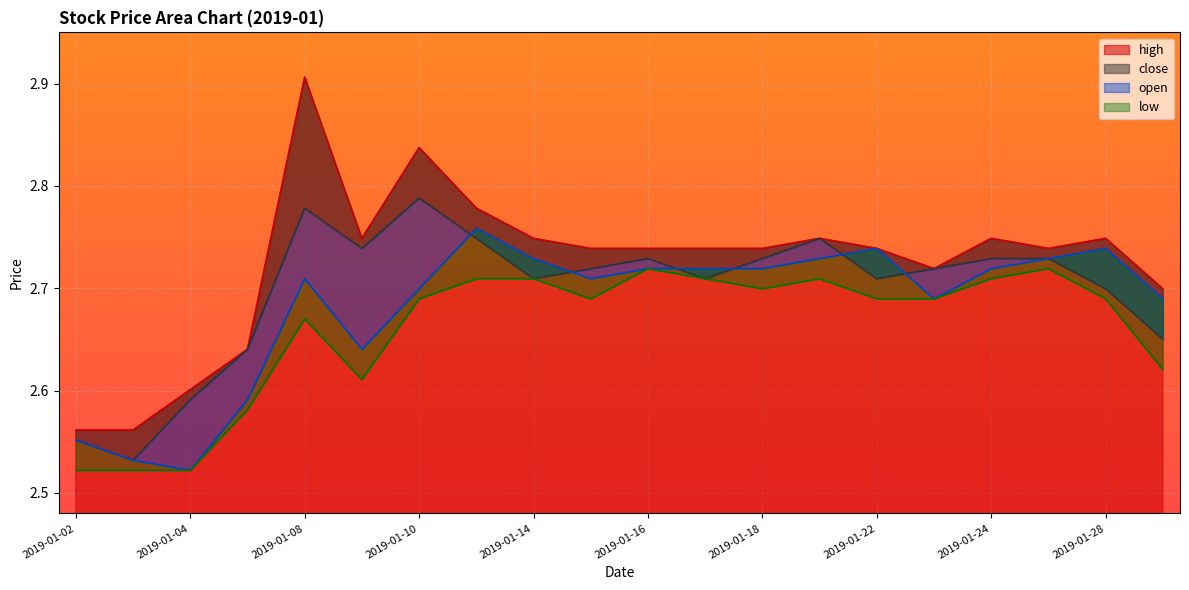

What is the average value of the close series?

2.7